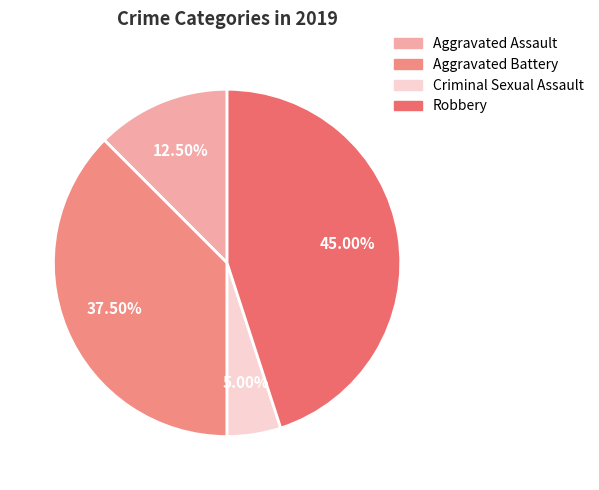

How many segments does this pie chart have?

4